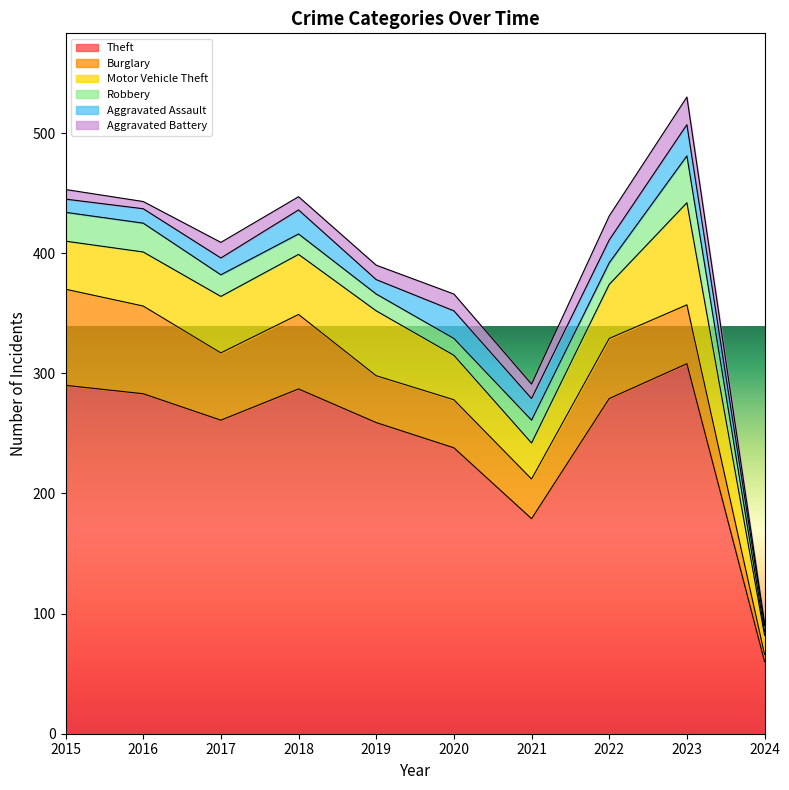

True or false: Burglary and Aggravated Assault cross at least once.

False